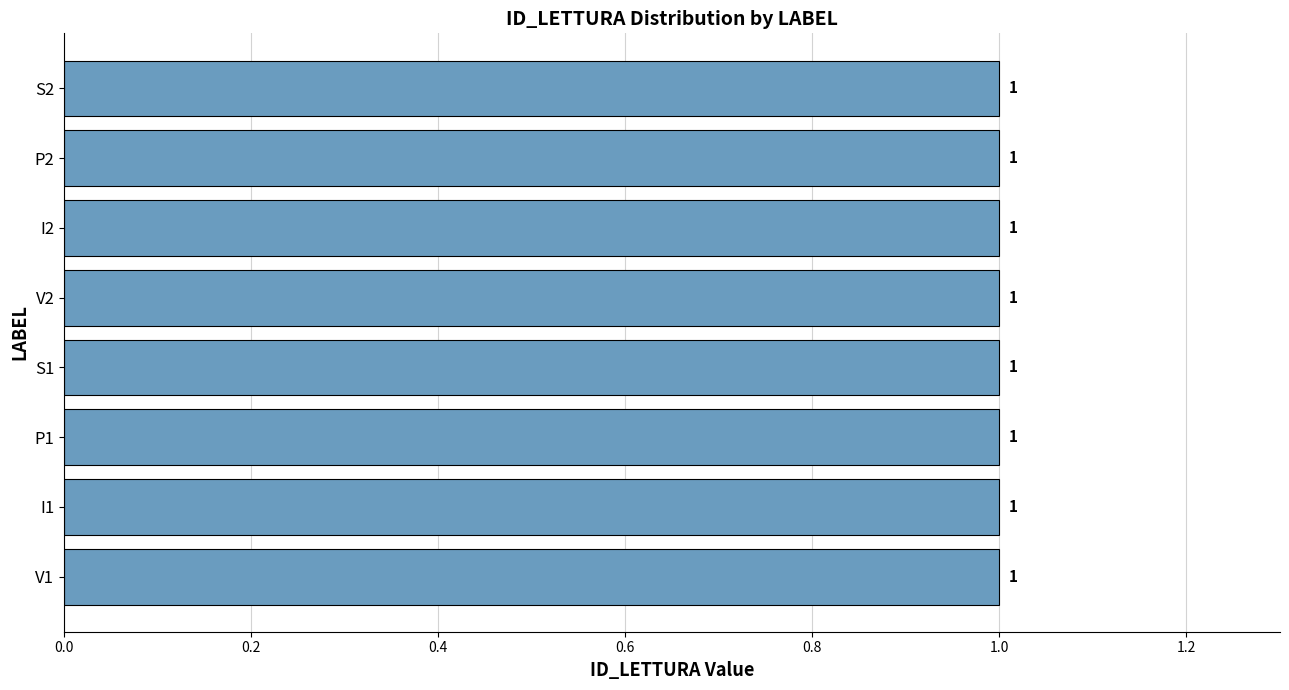

The ID_LETTURA WT2 series shows 1 at V2. True or false?

True